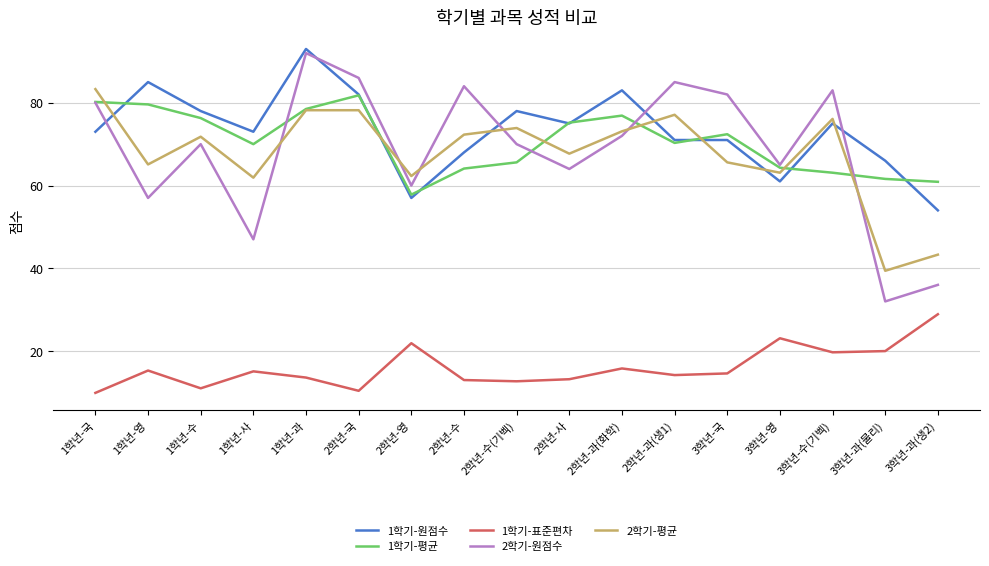

At how many categories does at least one series exceed 80?

9